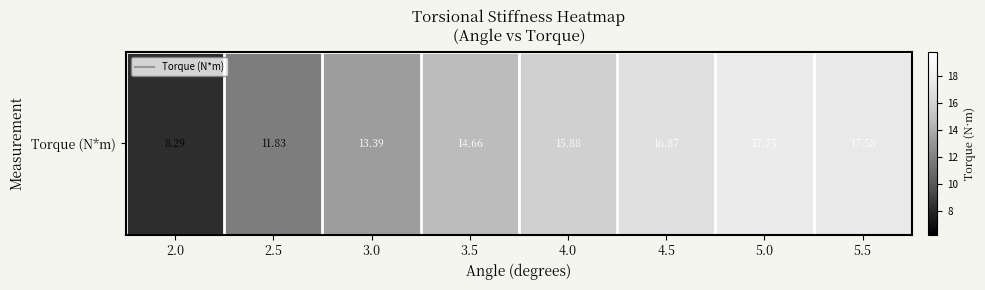

How many values are below 15?

4